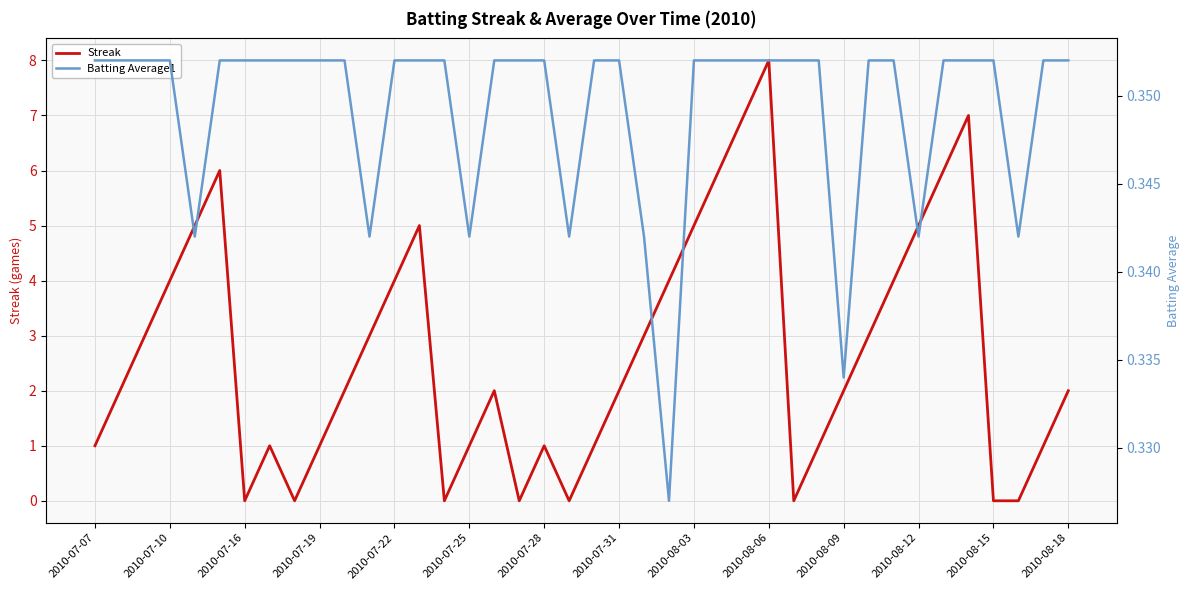

How many data points in Streak are less than 2?

16